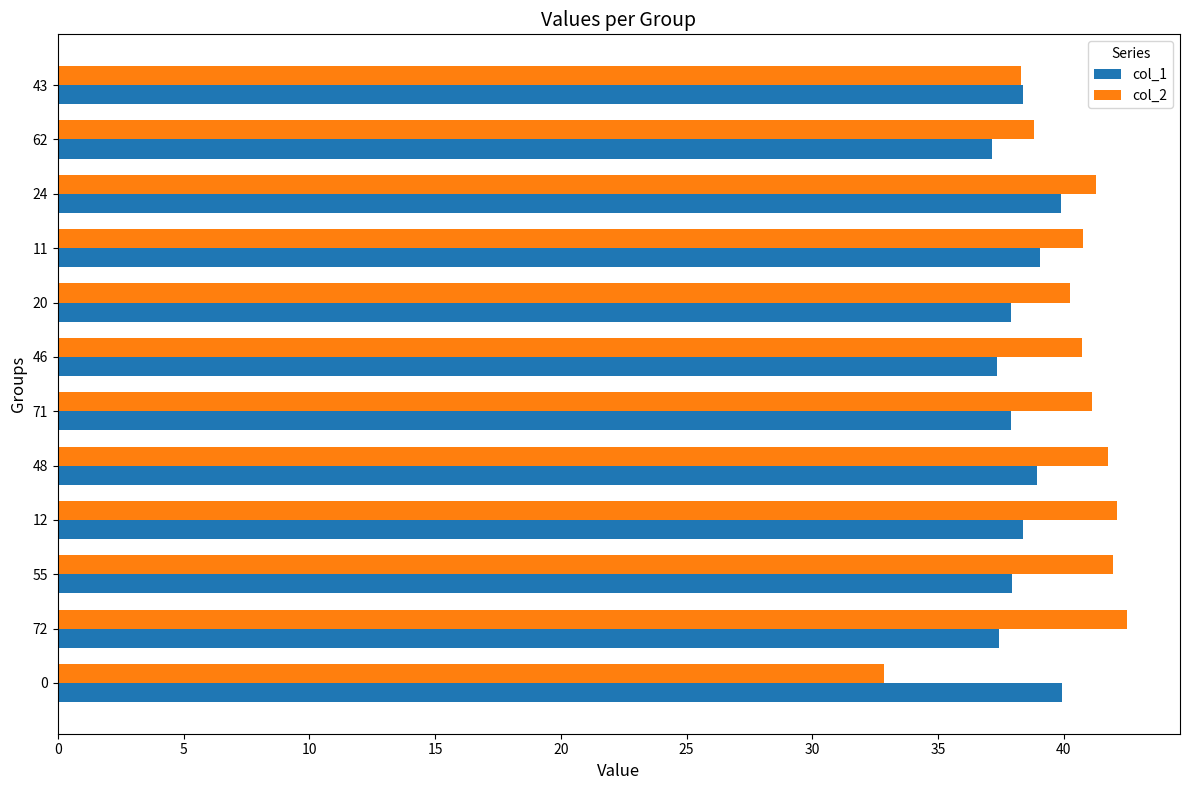

Which series changed the most between 0 and 48?

col_2